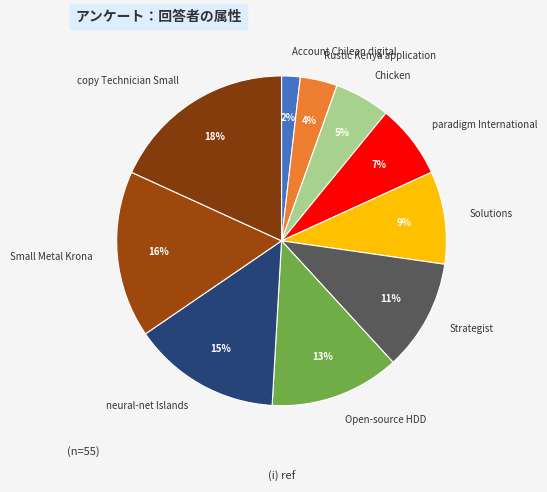

Approximately how many times larger is the value at paradigm International compared to Small Metal Krona?

0.4